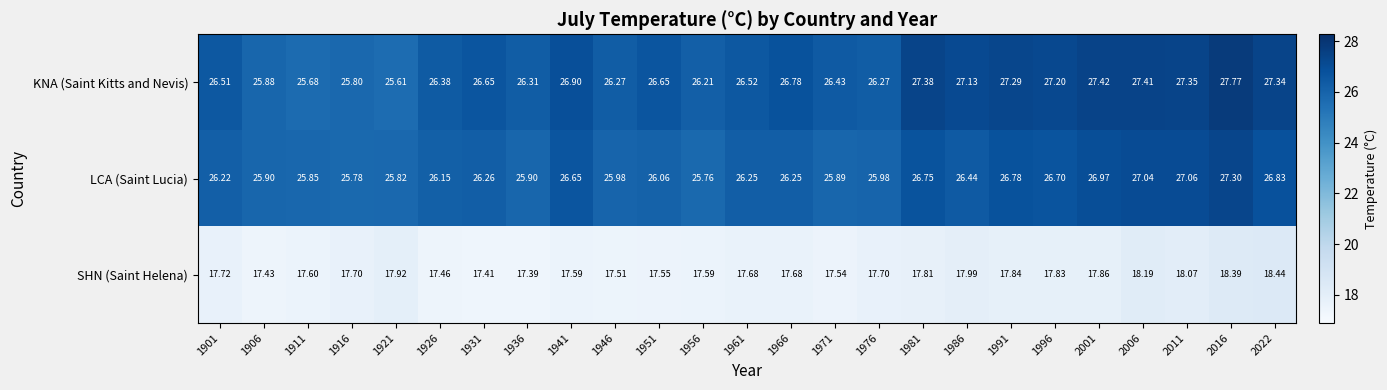

Is the value of SHN (Saint Helena) at 1951 greater than the value of KNA (Saint Kitts and Nevis) at 1986?

No